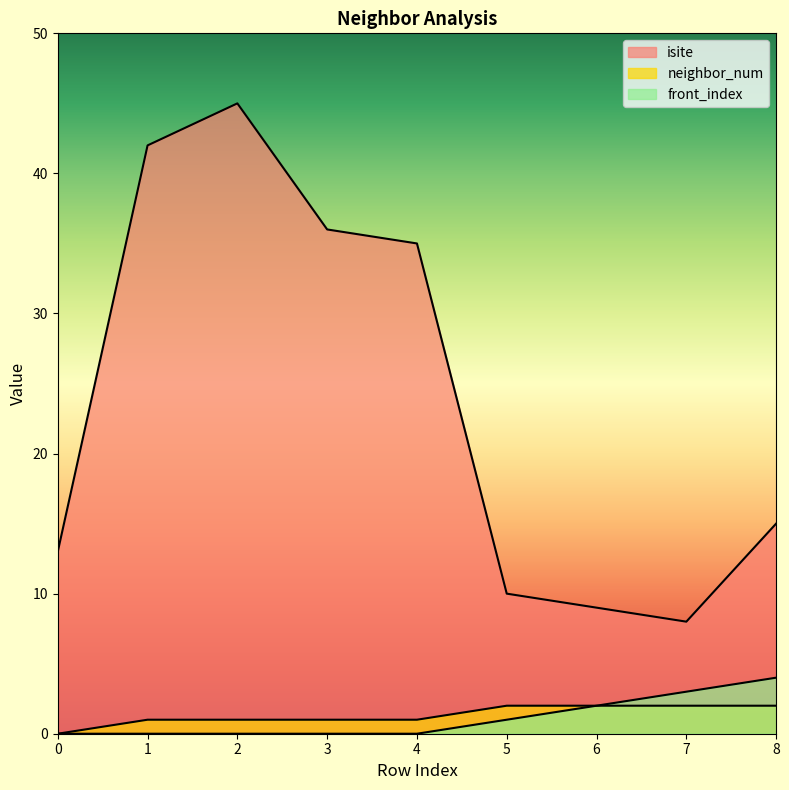

Between 1 and 4, which is larger?

1